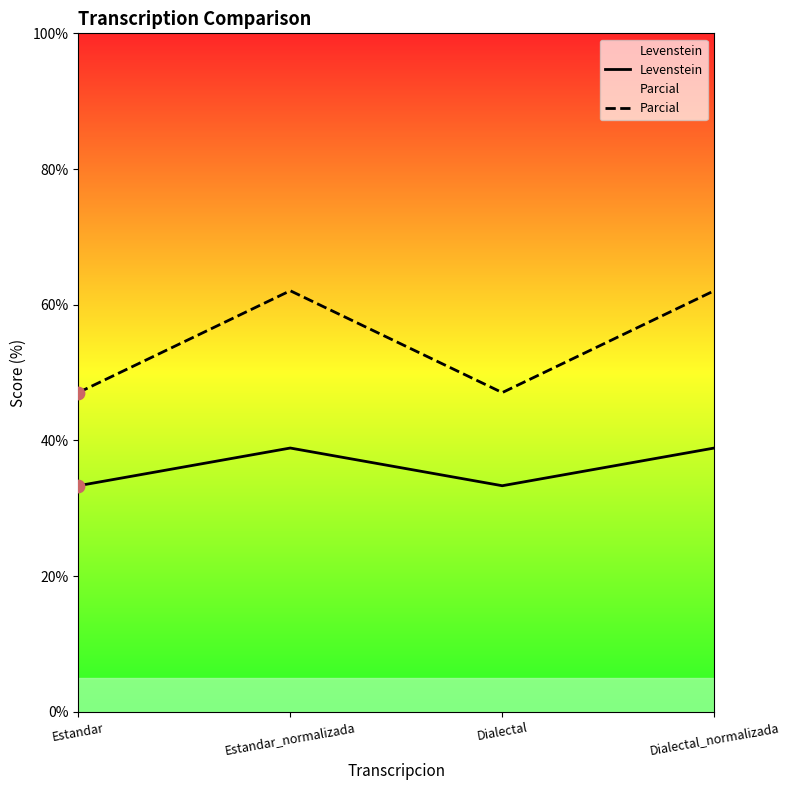

What are all the series names shown in the legend?

Levenstein, Parcial